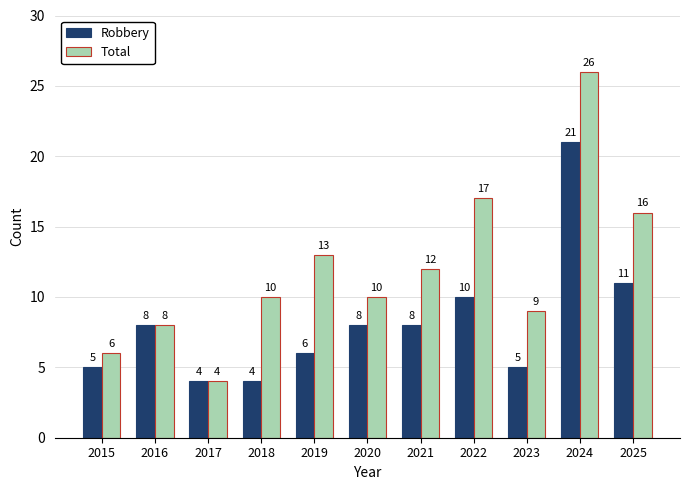

Rank the series at 2021 from lowest to highest value.

Robbery, Total